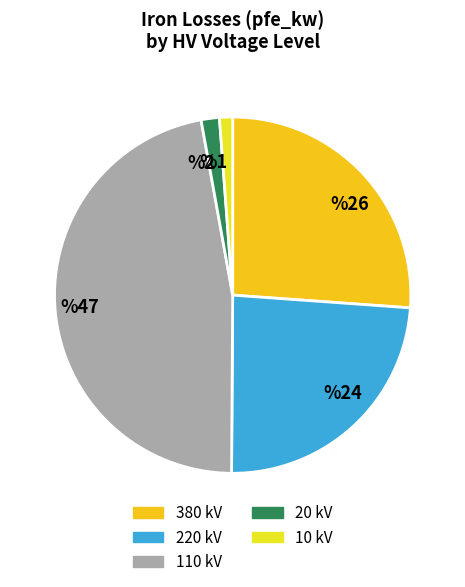

Which slice is the smallest?

10